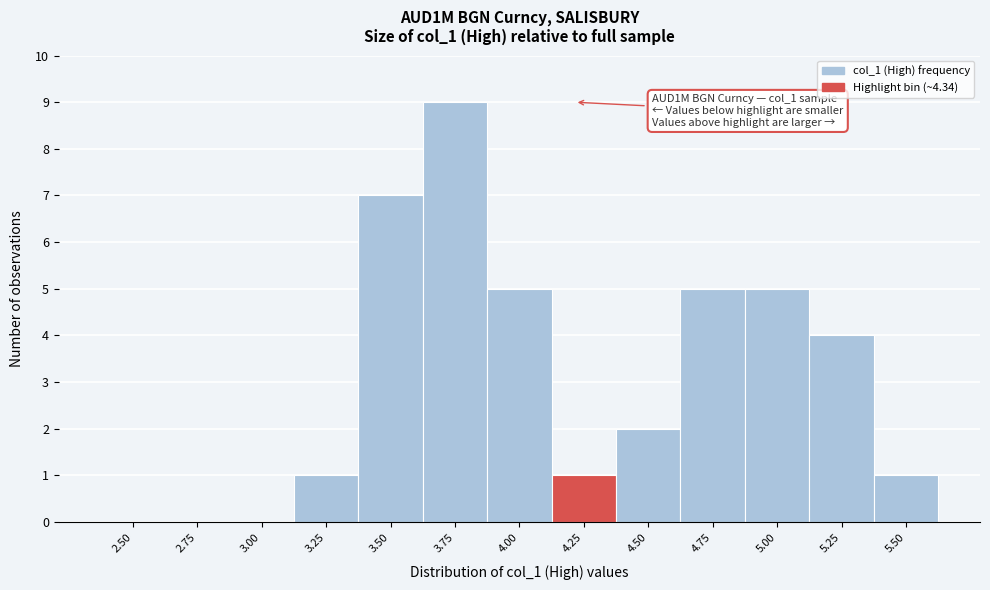

Reading right to left, what are all the values shown in this chart?

5.50=1	5.25=4	5.00=5	4.75=5	4.50=2	4.25=1	4.00=5	3.75=9	3.50=7	3.25=1	3.00=0	2.75=0	2.50=0